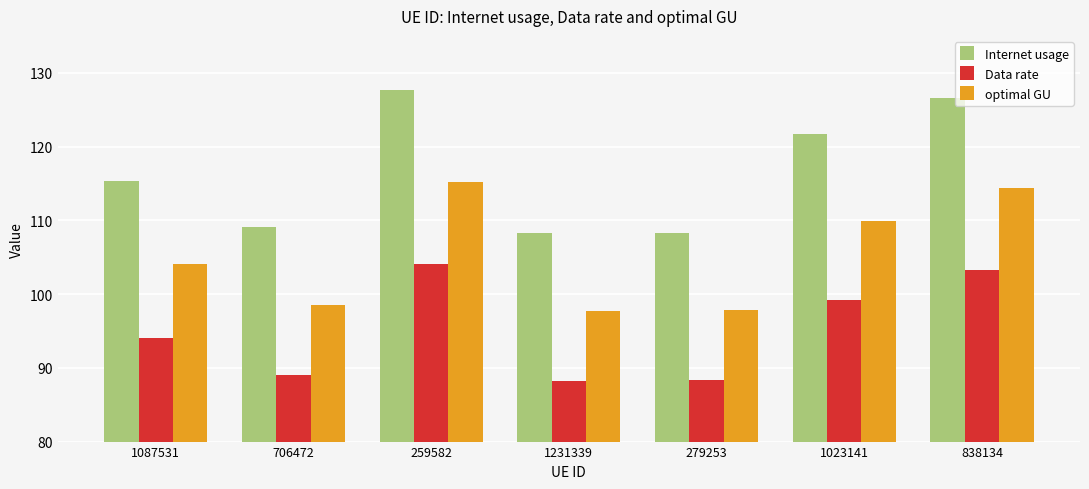

Does the chart contain any negative values?

No